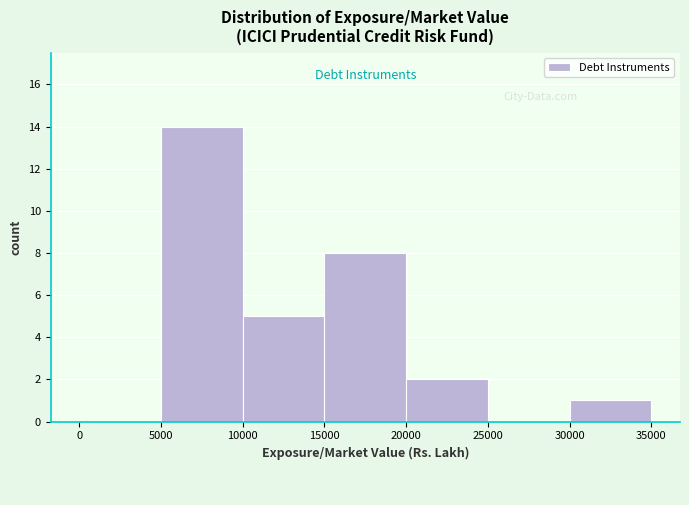

Reading left to right, list every bar in this chart as the range it spans on the x-axis followed by its height. The values are not printed on the chart, so give them approximately, as read against the axis.

0 to 5000: 0
5000 to 10000: 14
10000 to 15000: 5
15000 to 20000: 8
20000 to 25000: 2
25000 to 30000: 0
30000 to 35000: 1